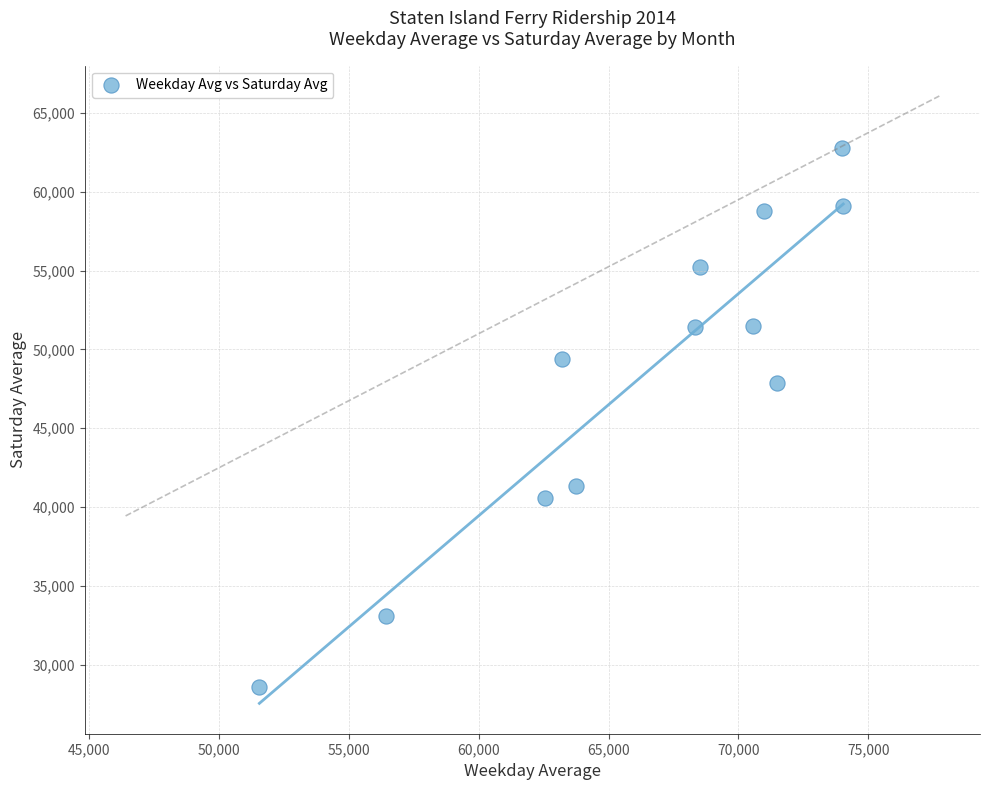

What Y value in the scatter plot is closest to 45695?

47849